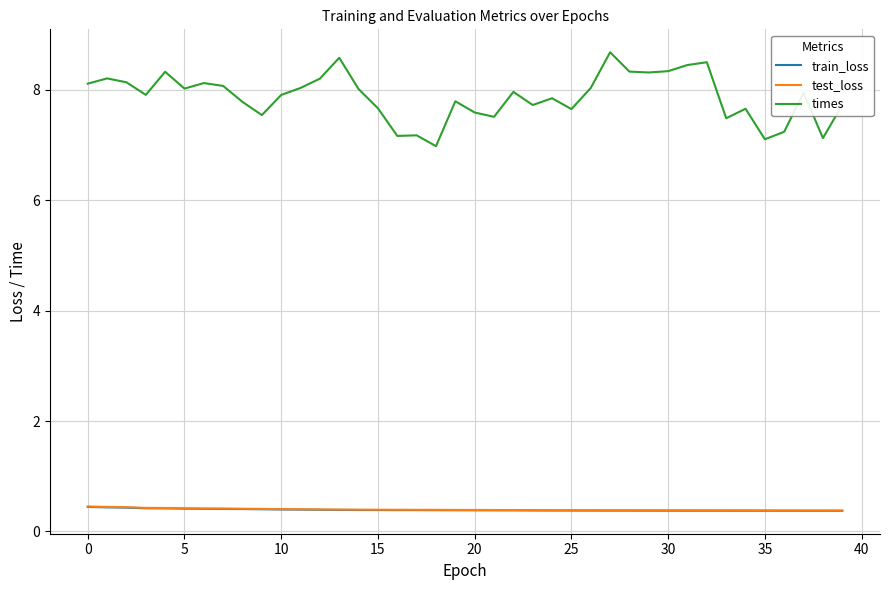

Which series has the widest spread of values?

times